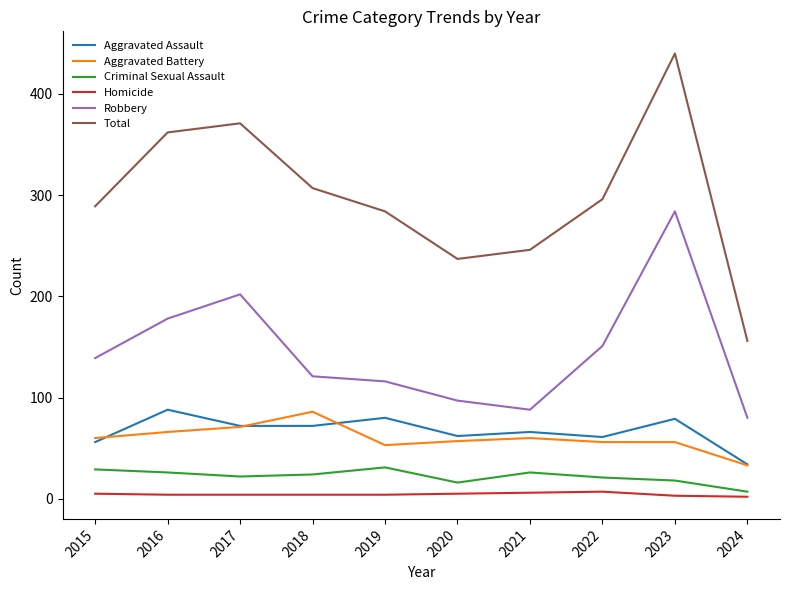

True or false: Robbery has a value of 99 at 2017.

False